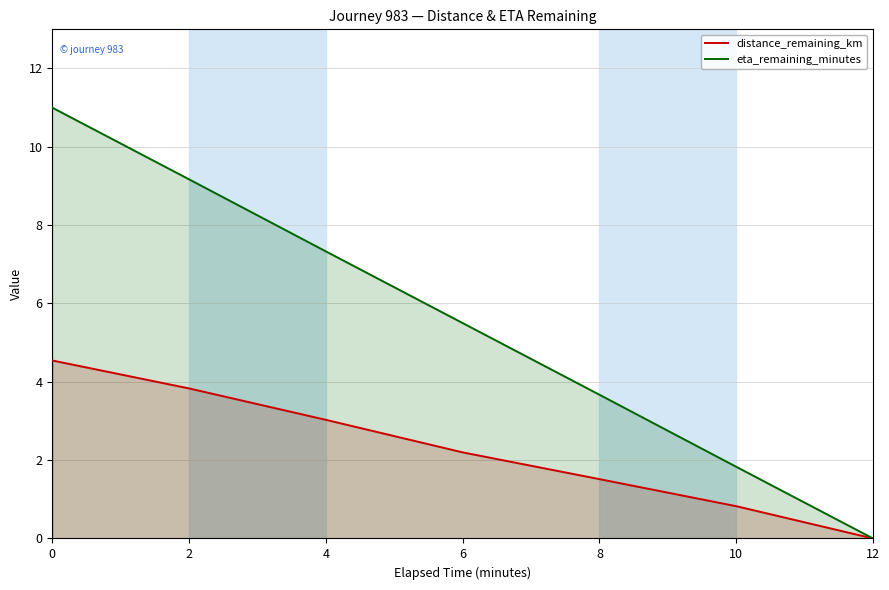

Reading left to right, what are all the values shown in this chart?

distance_remaining_km: 0=4.5	2=3.8	4=3.0	6=2.2	8=1.5	10=0.8	12=0.0
eta_remaining_minutes: 0=11.0	2=9.2	4=7.3	6=5.5	8=3.7	10=1.8	12=0.0